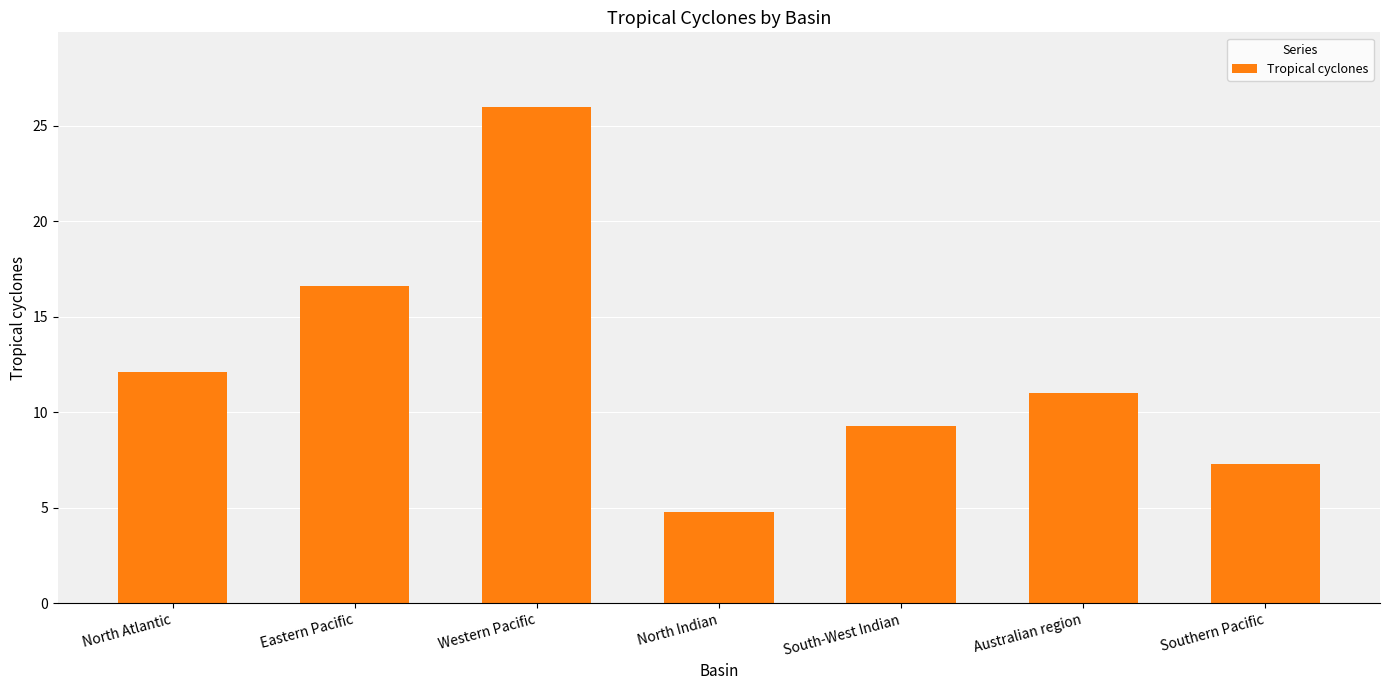

List the labels in order of value, smallest first.

North Indian, Southern Pacific, South-West Indian, Australian region, North Atlantic, Eastern Pacific, Western Pacific